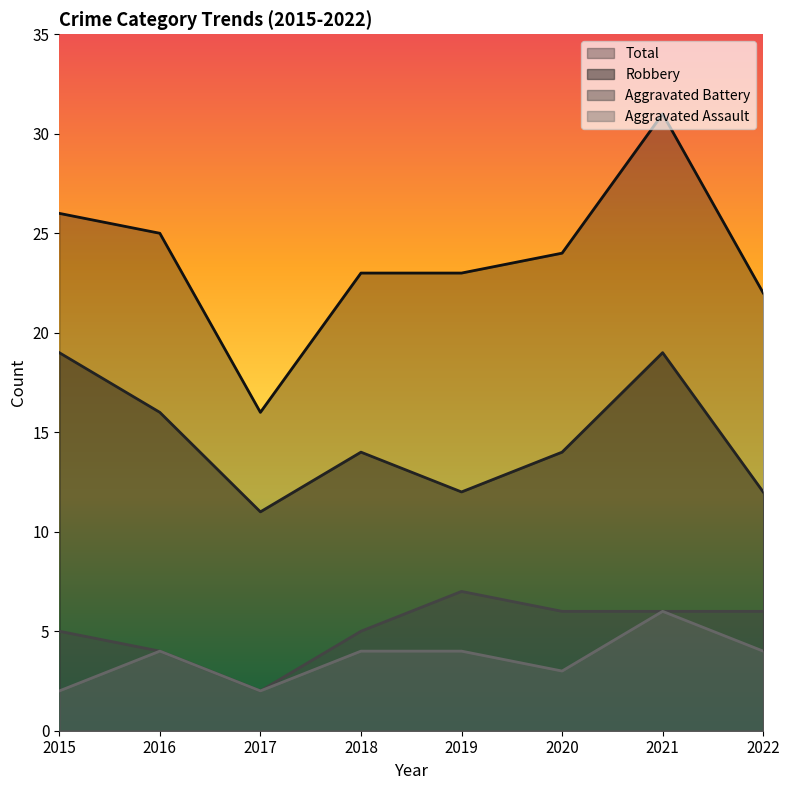

Which series has the widest spread of values?

Total